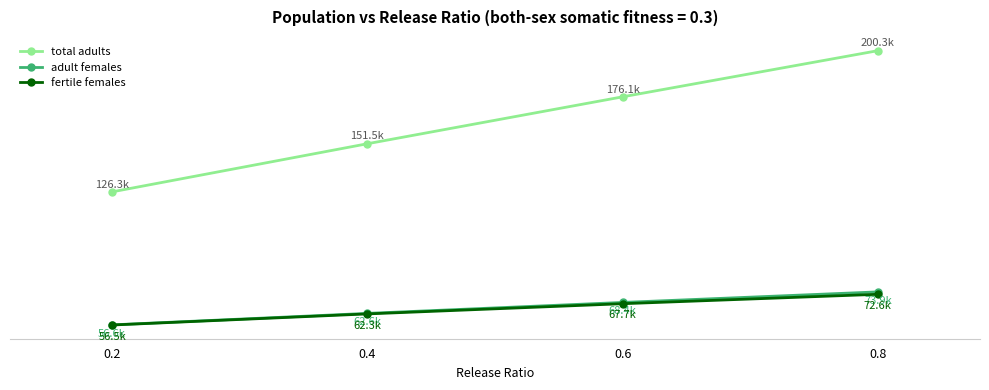

True or false: adult females has a value of 92381.2 at 0.6.

False